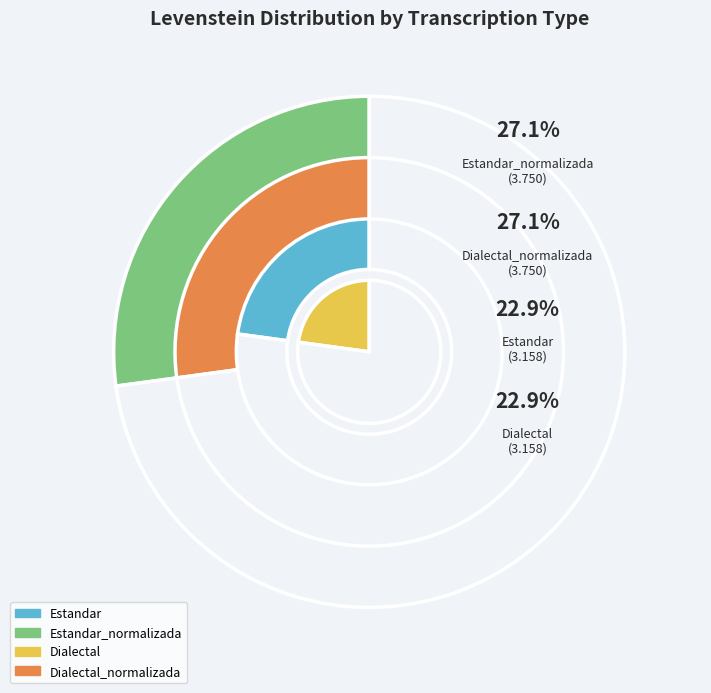

To the nearest percent, what portion does Dialectal represent?

23%